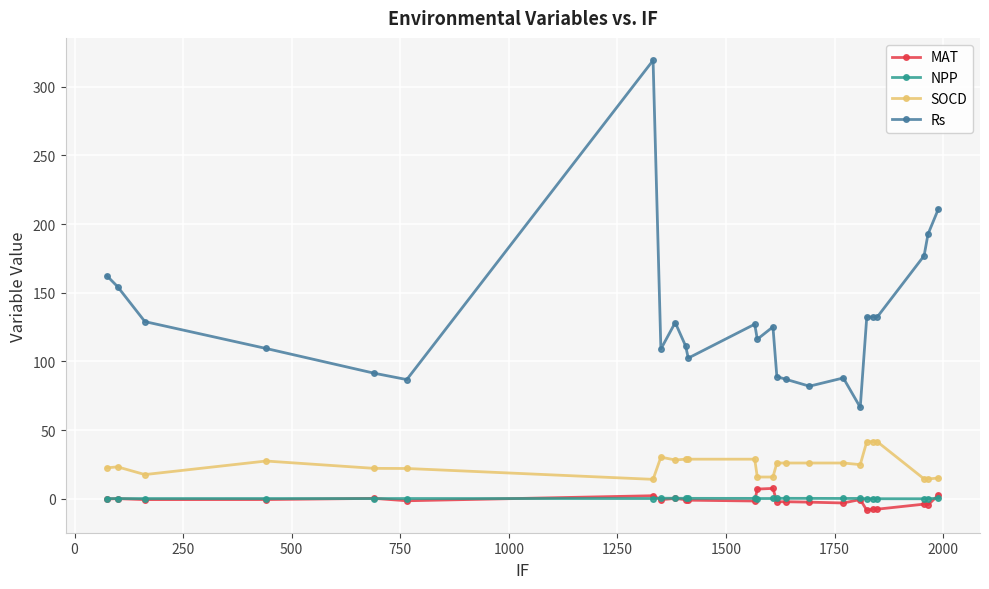

Which series has the widest spread of values?

Rs